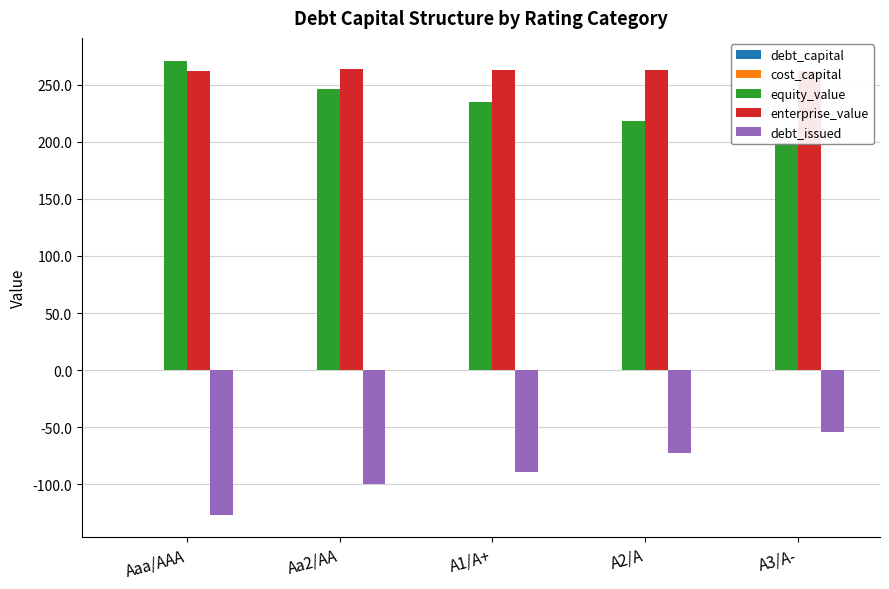

How many values in the enterprise_value series are below 262?

2